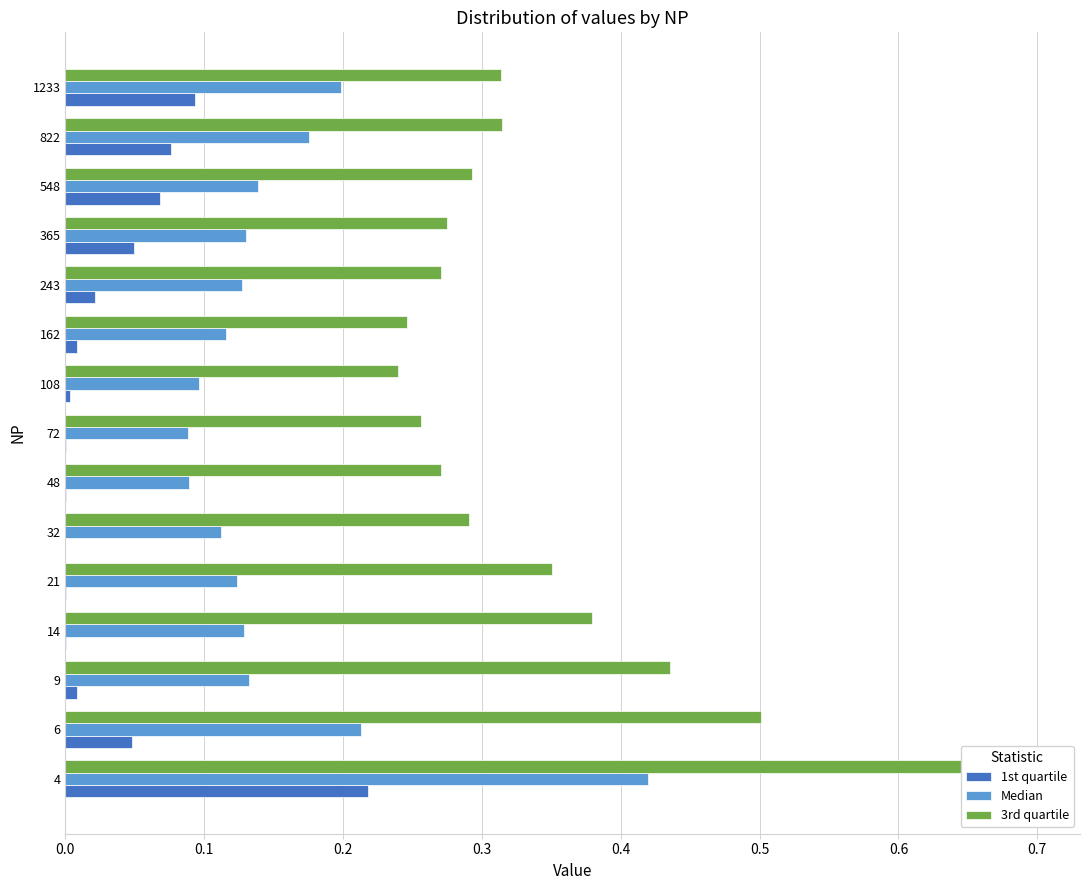

What is the average value of the Median series?

0.2